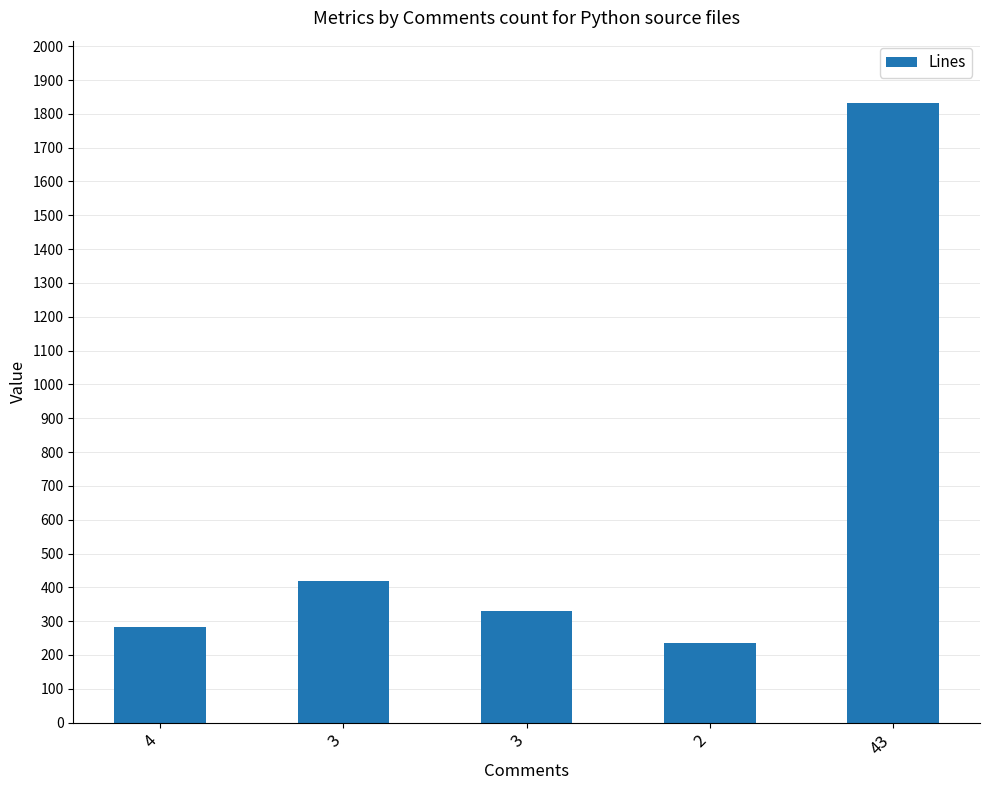

What is the change in value from 3 to 3?

-89